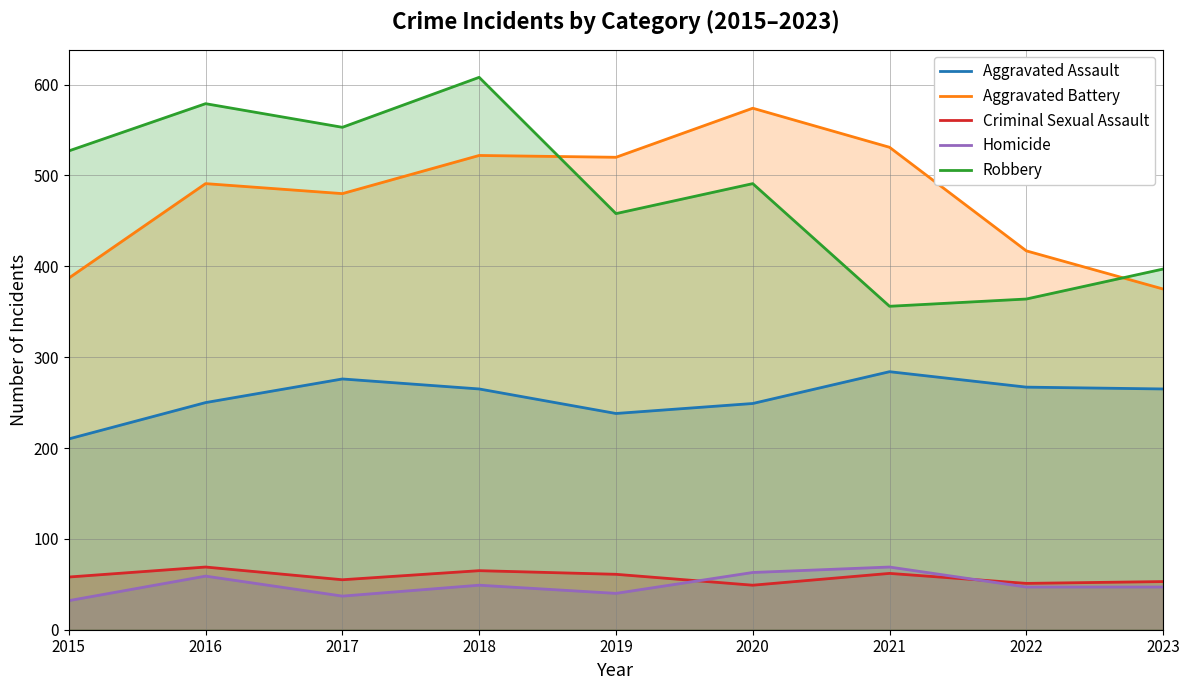

True or false: Robbery has more than 0 interior local peaks.

True